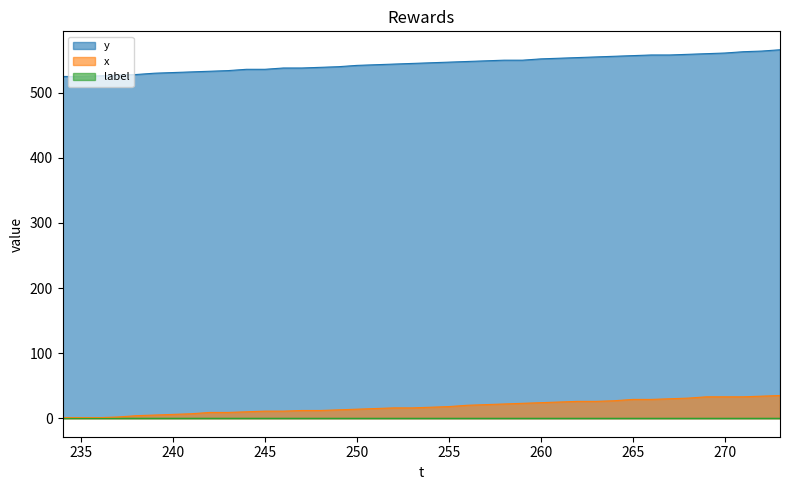

Which series has the largest total across all categories?

y